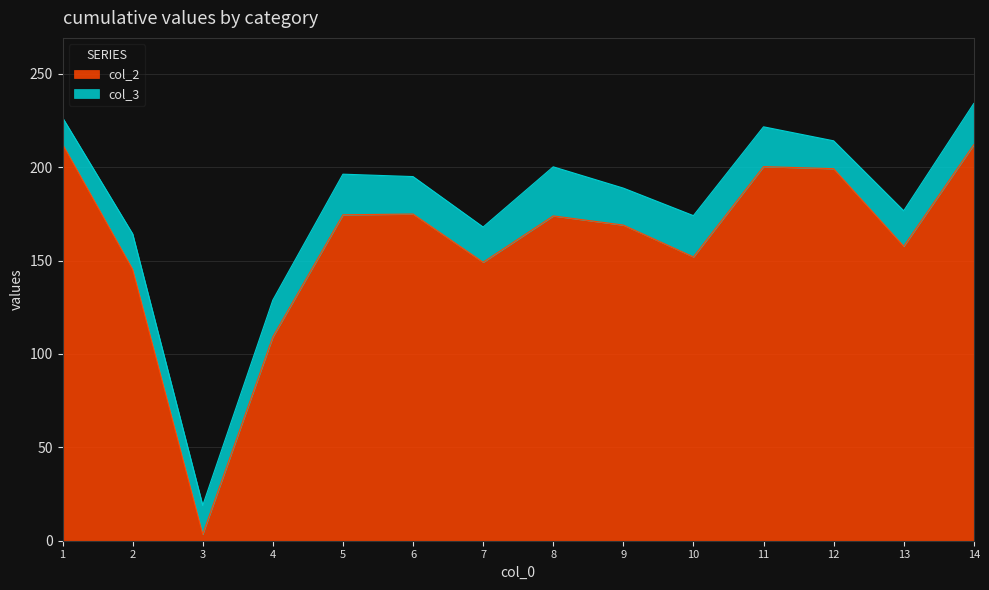

What is the difference between the maximum and minimum values?

208.8